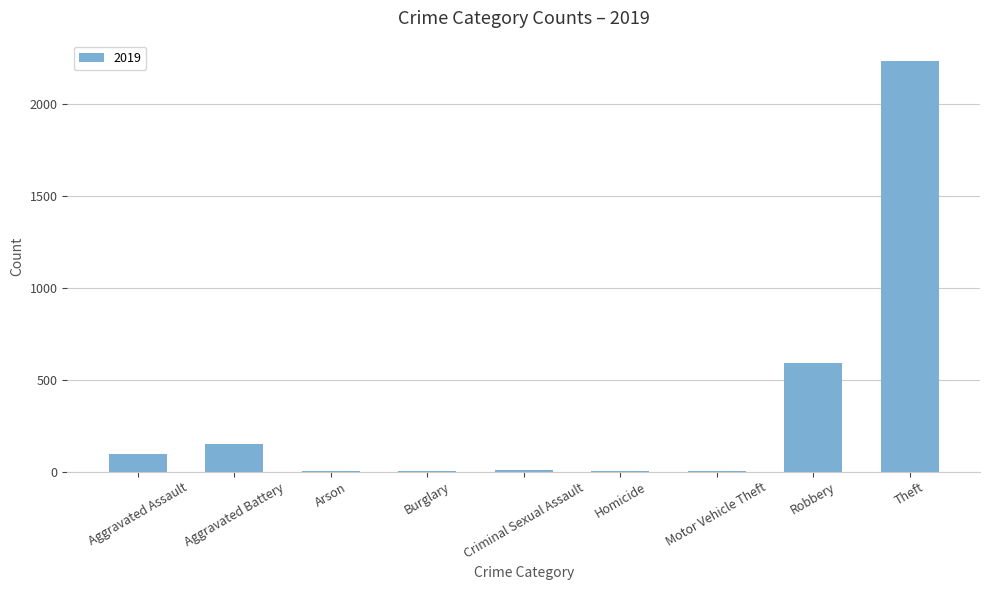

What is the change in value from Aggravated Assault to Theft?

+2132